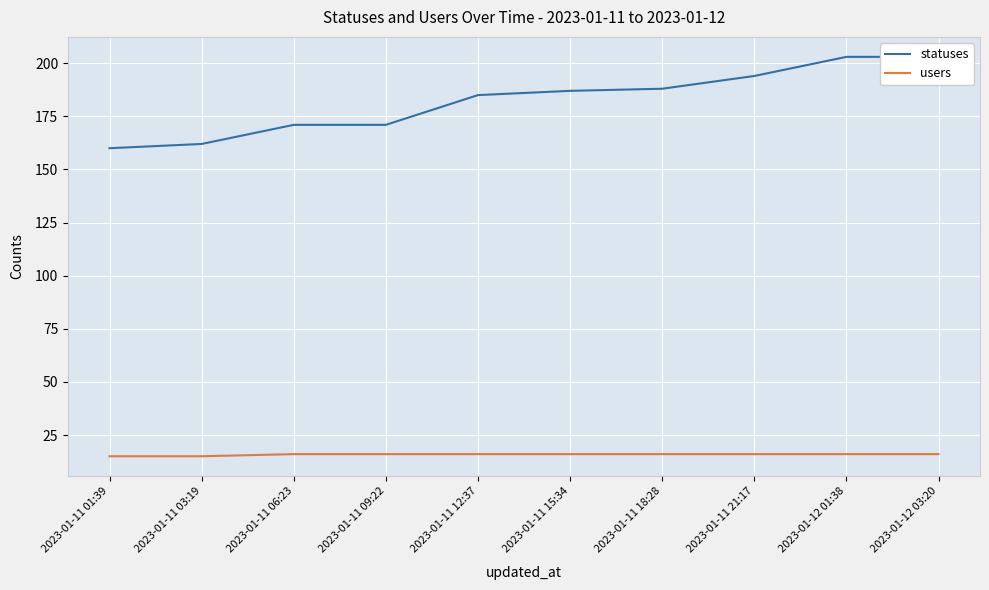

What is the spread (max minus min) of values at 2023-01-11 12:37?

169